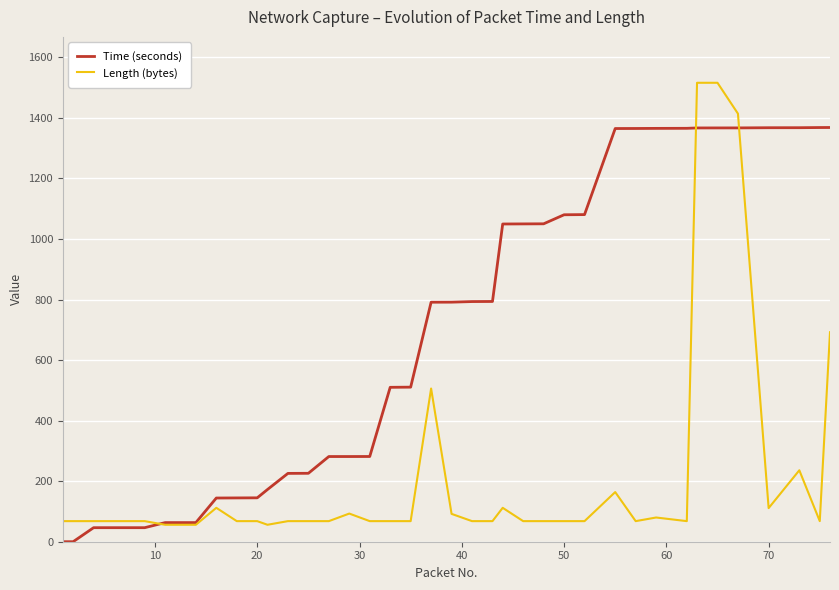

What is the greatest value displayed?

1516.0